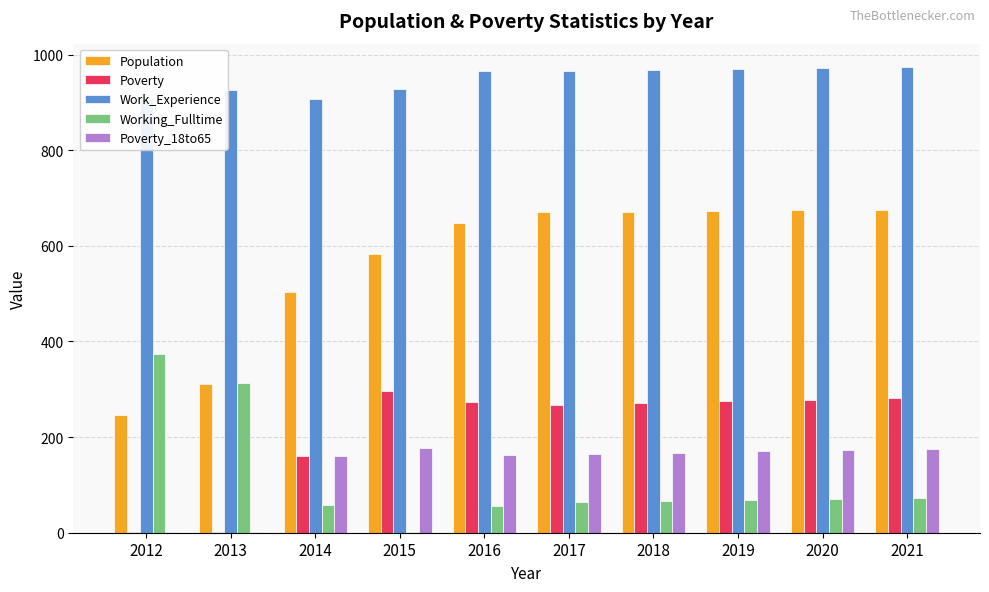

What is the value of the Population bar at the 8th from the left?

672